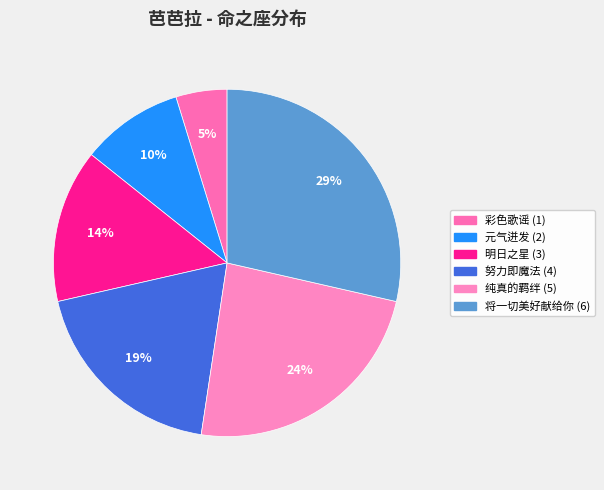

To the nearest percent, what is the difference between the largest and smallest slice percentages?

24%